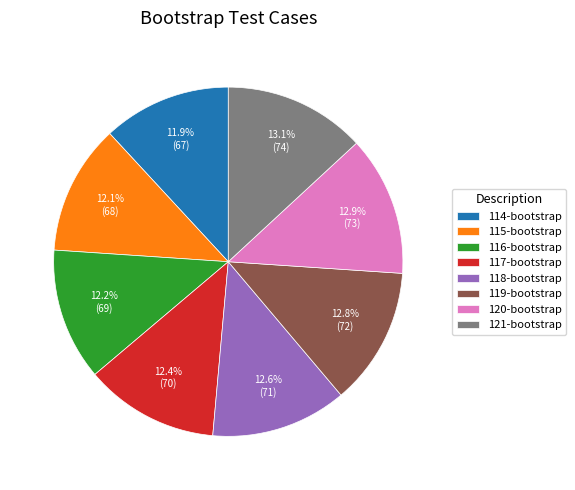

Between 115-bootstrap and 120-bootstrap, which is larger?

120-bootstrap